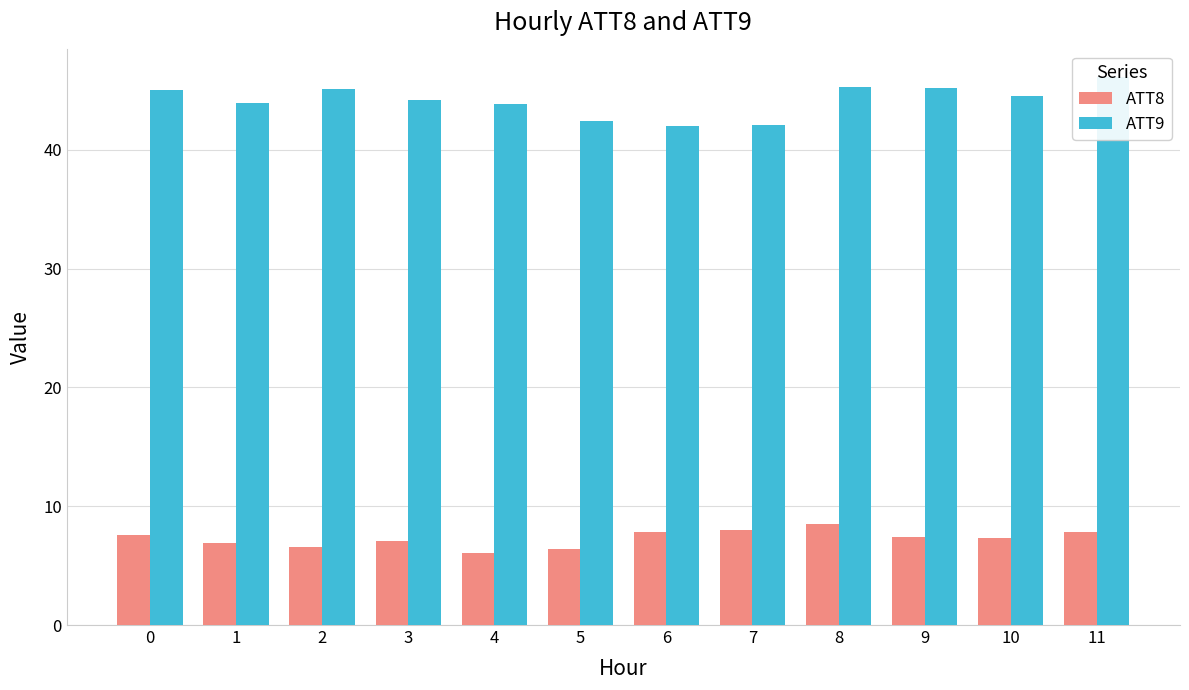

How many data points does each series have?

12